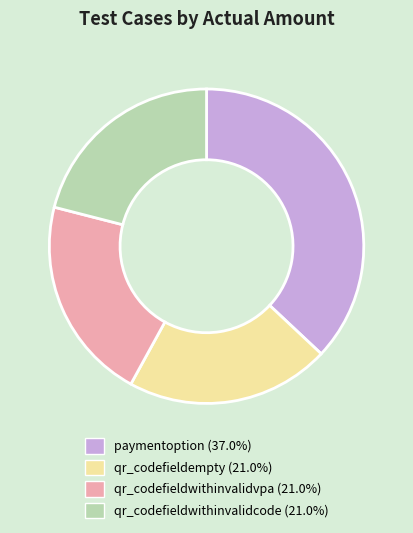

Approximately how many times larger is the value at paymentoption (37.0%) compared to qr_codefieldwithinvalidcode (21.0%)?

1.8